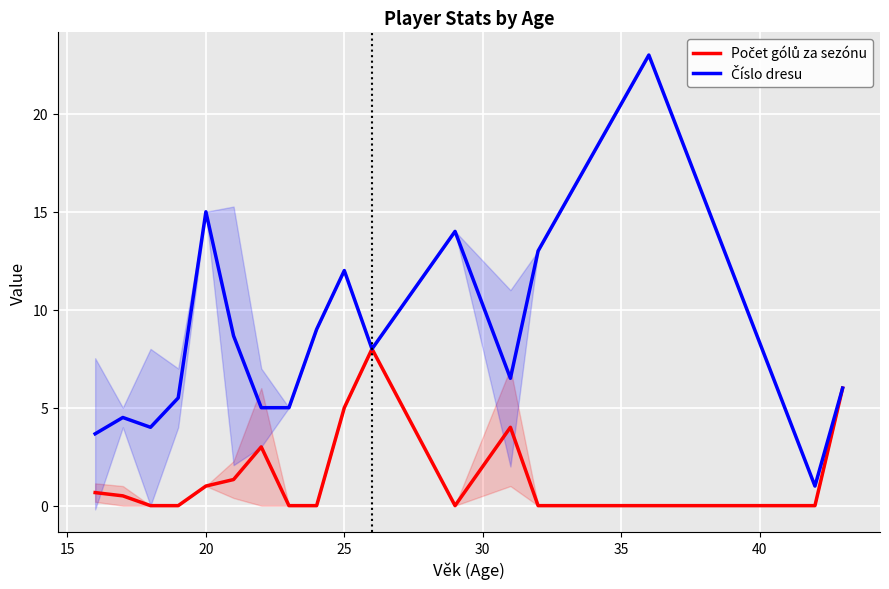

Which series has the widest spread of values?

Číslo dresu